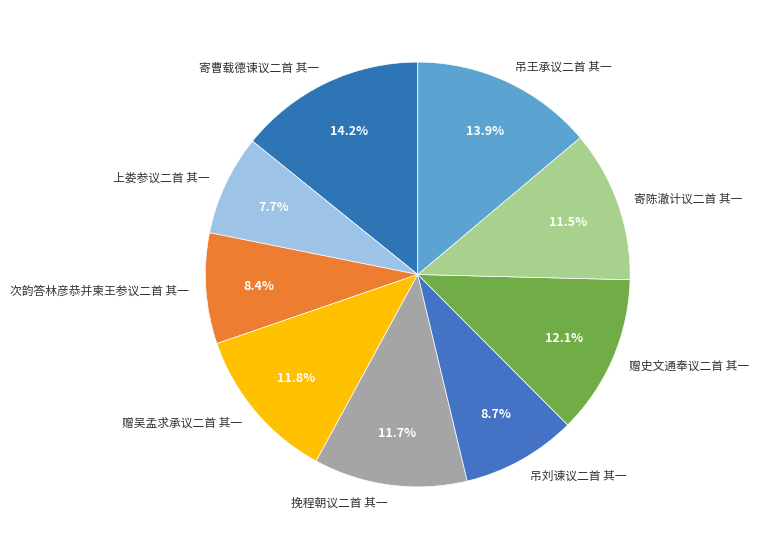

To the nearest percent, what is the combined percentage of 赠史文通奉议二首 其一 and 上娄参议二首 其一?

20%